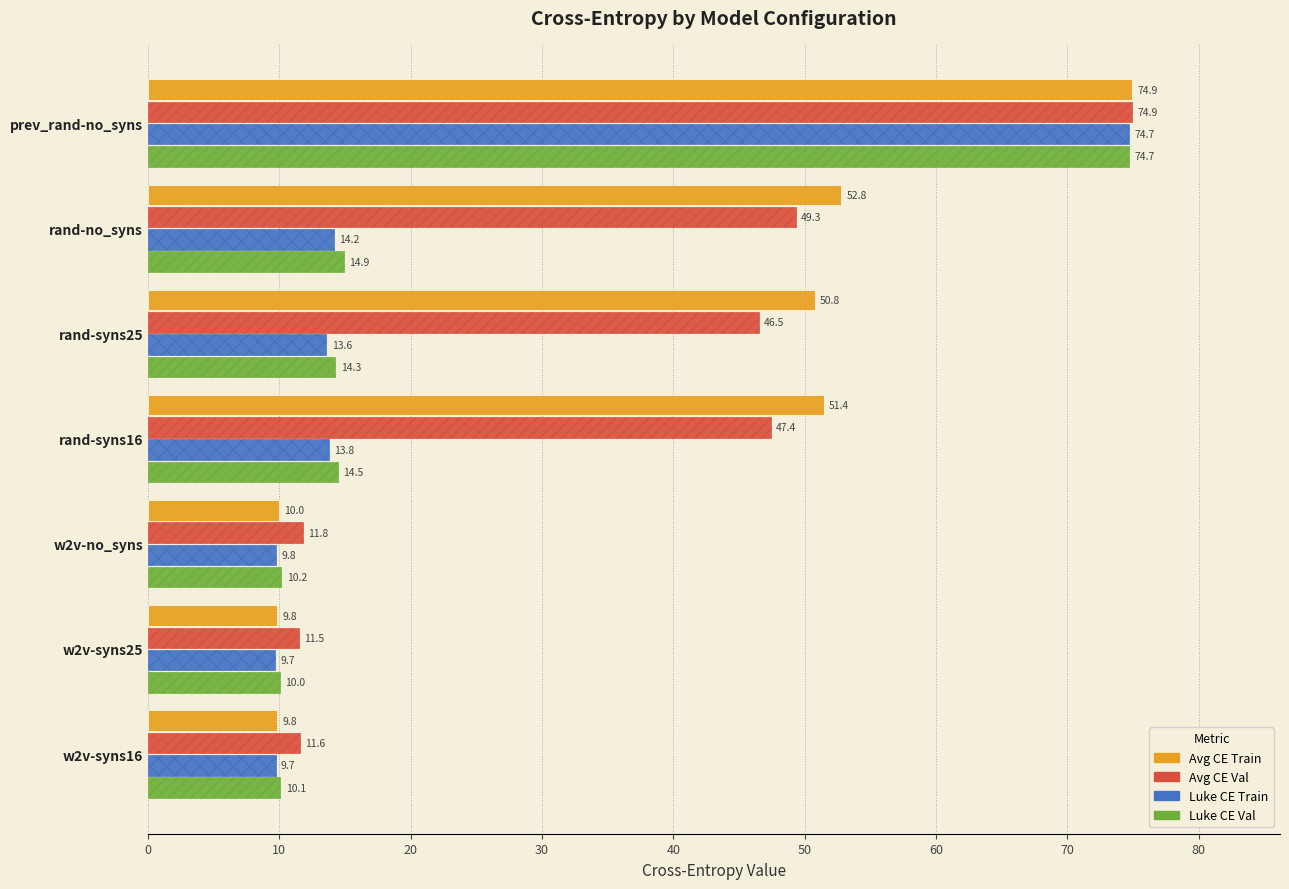

Which category has the highest value across all series?

prev_rand-no_syns